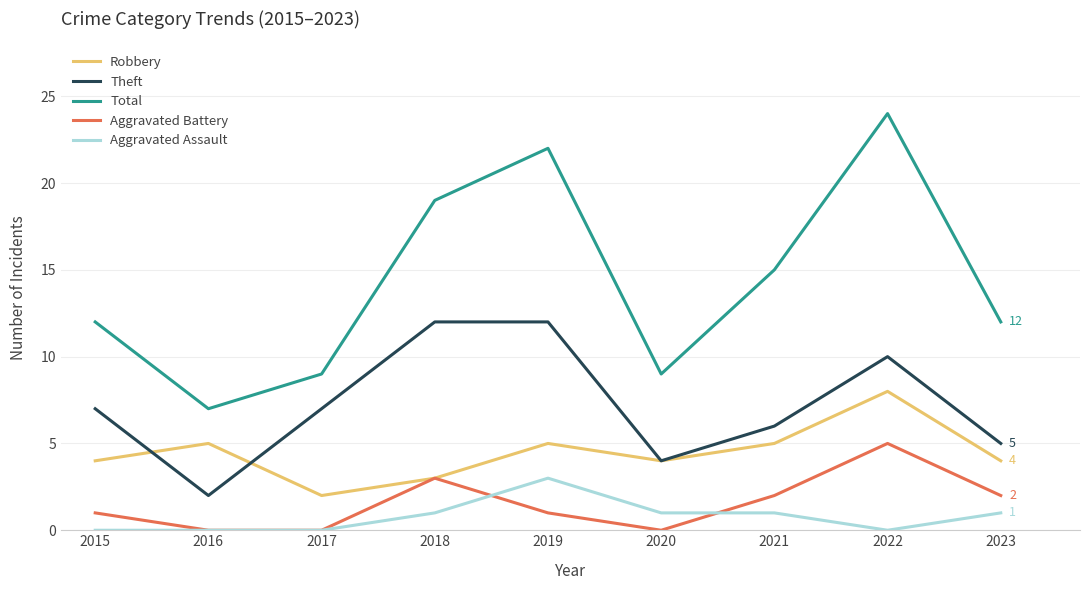

Is the value of Aggravated Battery at 2023 greater than the value of Total at 2017?

No